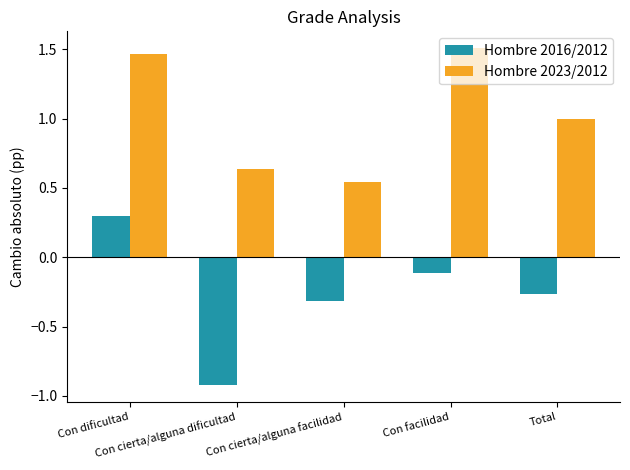

Which series has the largest total across all categories?

Hombre 2023/2012